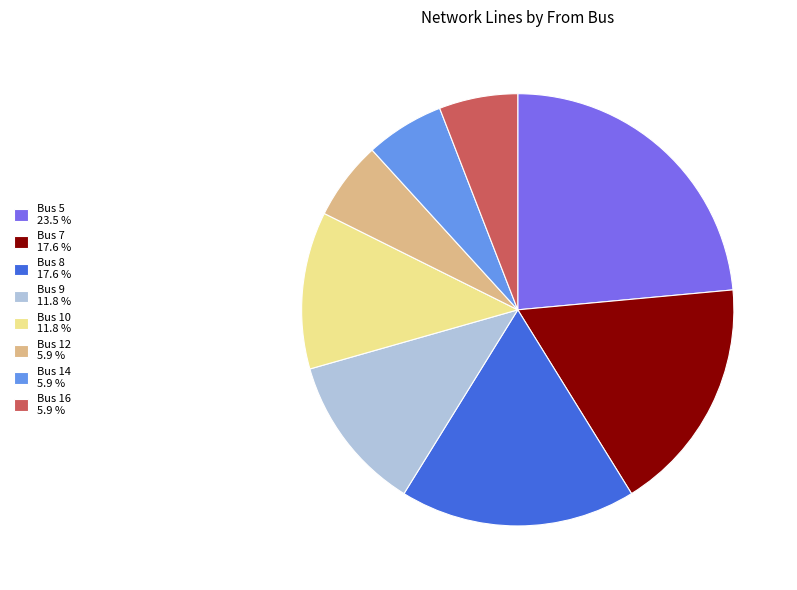

Does Bus 7 represent more than half of the total?

No